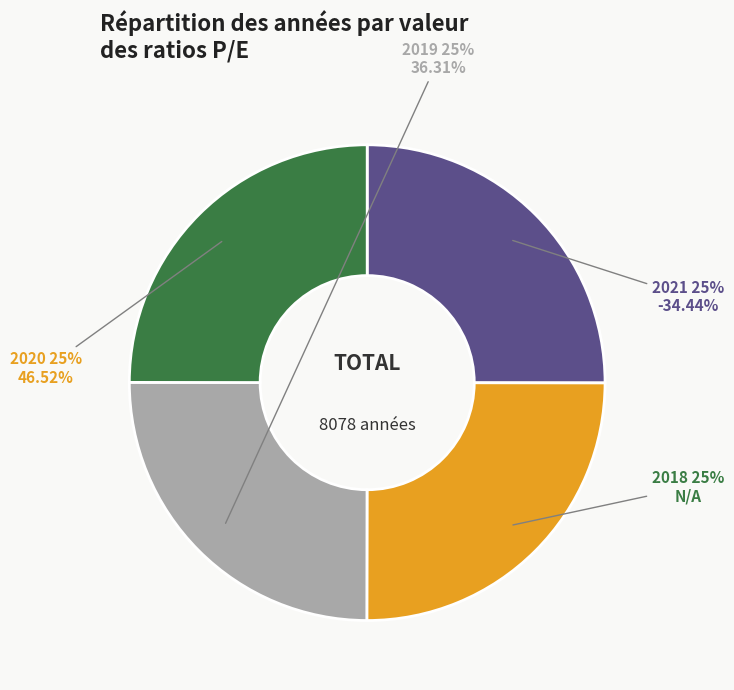

Does any single category account for the majority?

No